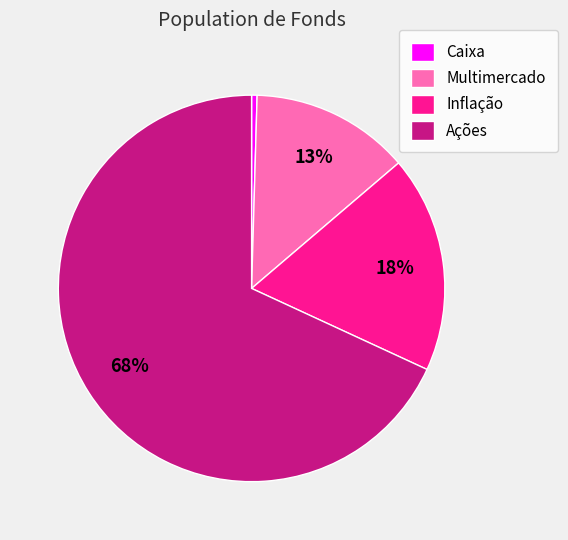

What percentage is the Multimercado slice, to the nearest percent?

13%